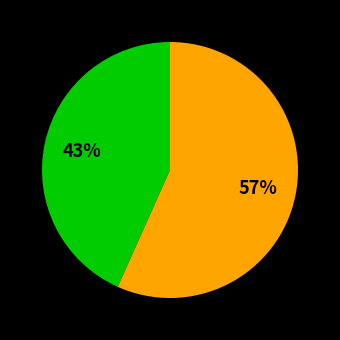

To the nearest percent, what is the average slice percentage?

50%